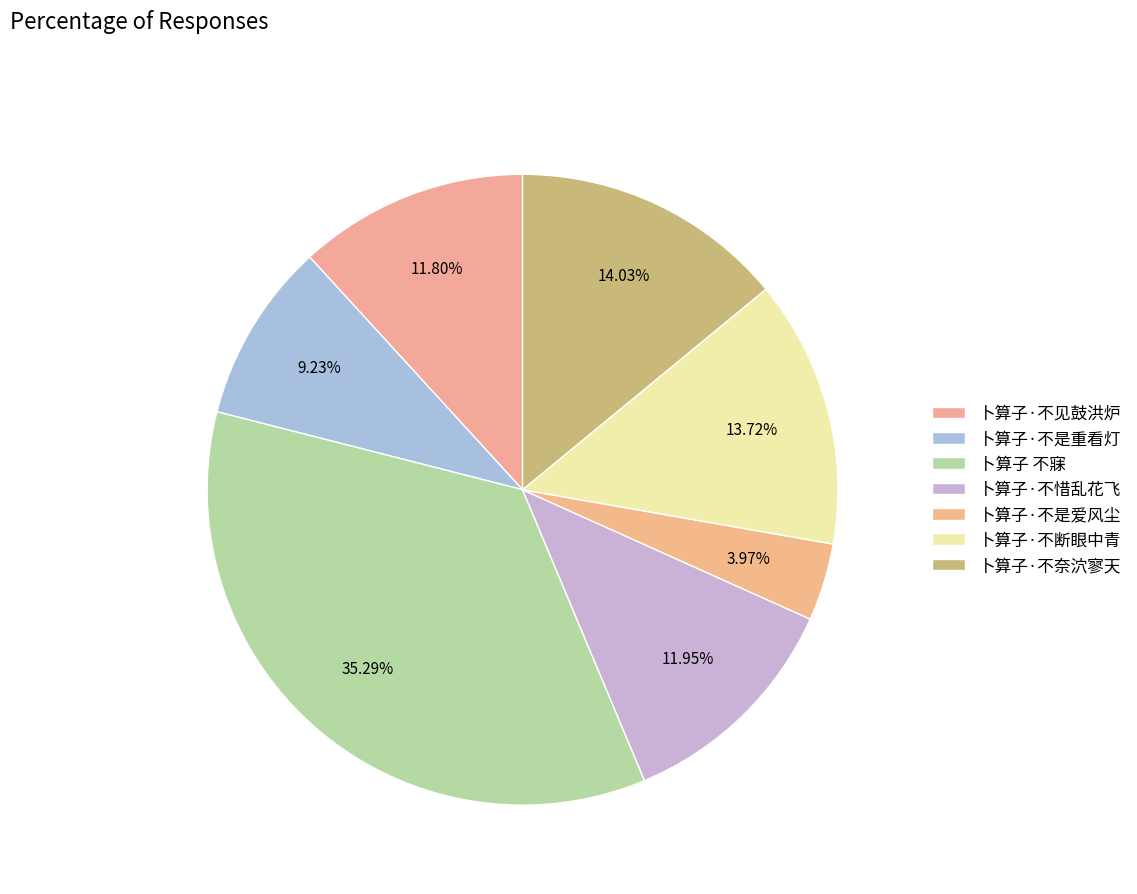

True or false: 卜算子·不断眼中青 accounts for 14% of the total.

True